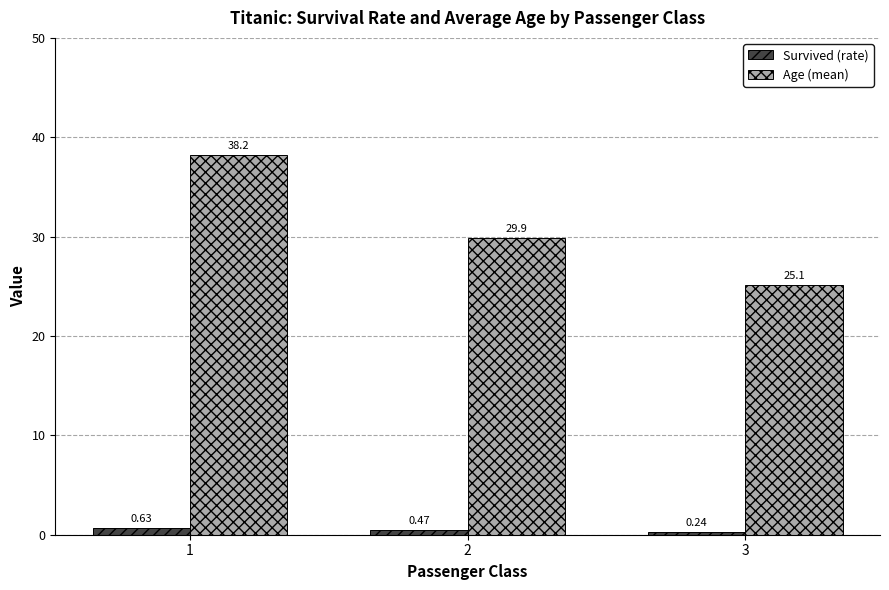

Are the bars grouped side by side (vs. stacked)?

Yes